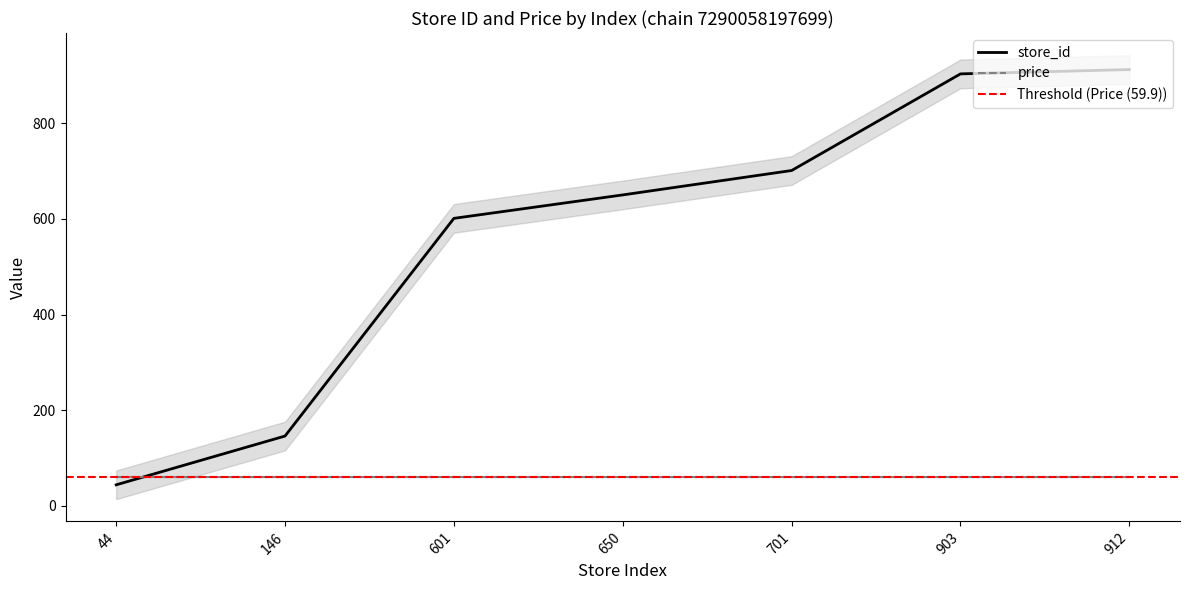

Is it true that the value at 650 is 1084?

False